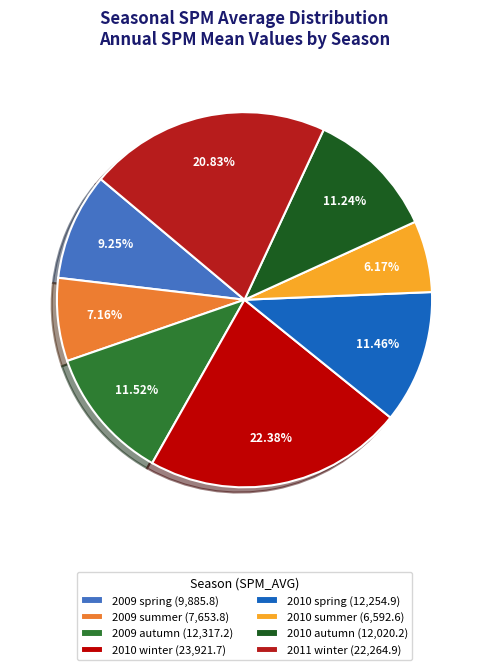

What percentage is the 2009 spring slice, to the nearest percent?

9%